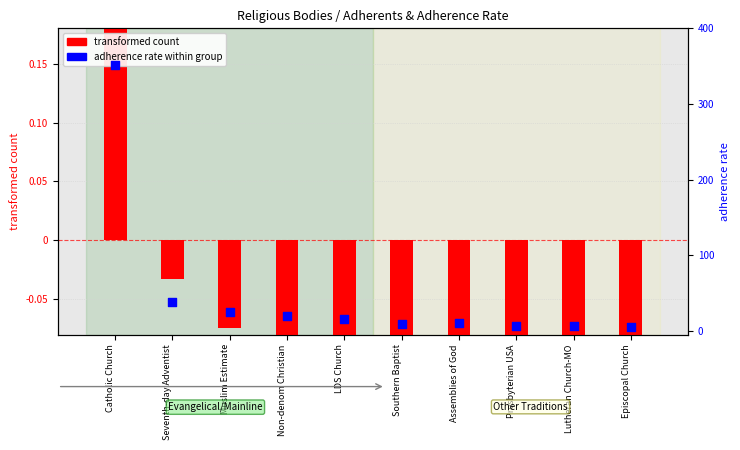

At how many categories does at least one series exceed 157?

1